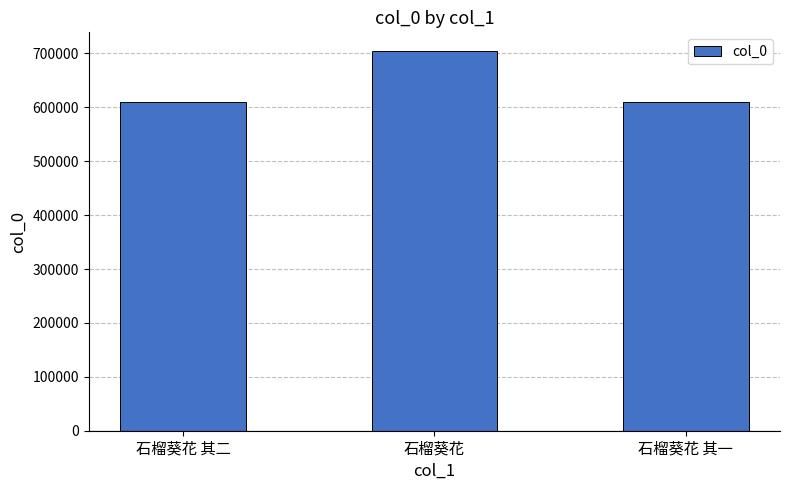

True or false: the data shows 610052 at 石榴葵花 其一.

True